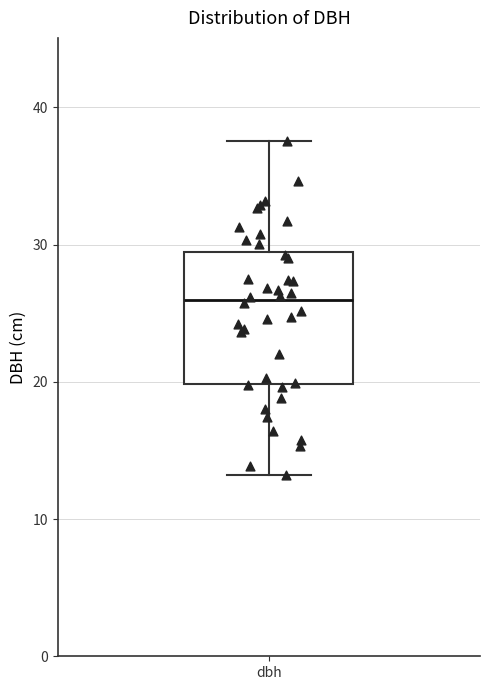

Where is the lower edge of the box for dbh on the y-axis? The values are not printed on the chart, so give them approximately, as read against the axis.

20